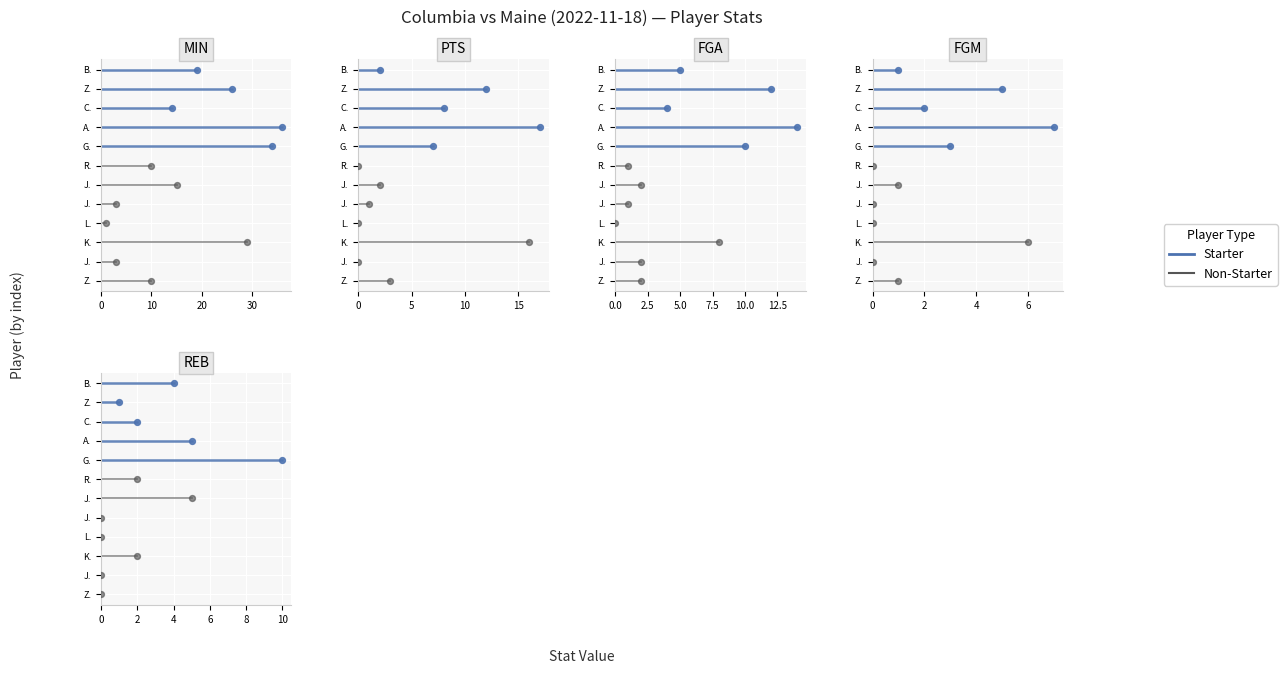

Is the value of Non-Starter at 10 greater than the value of Starter at 0?

Yes